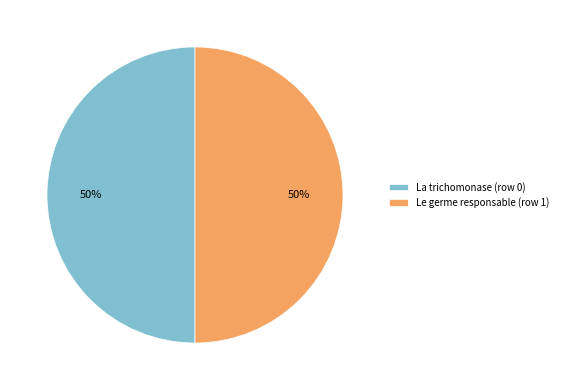

Approximately how many times larger is the value at La trichomonase (row 0) compared to Le germe responsable (row 1)?

1.0